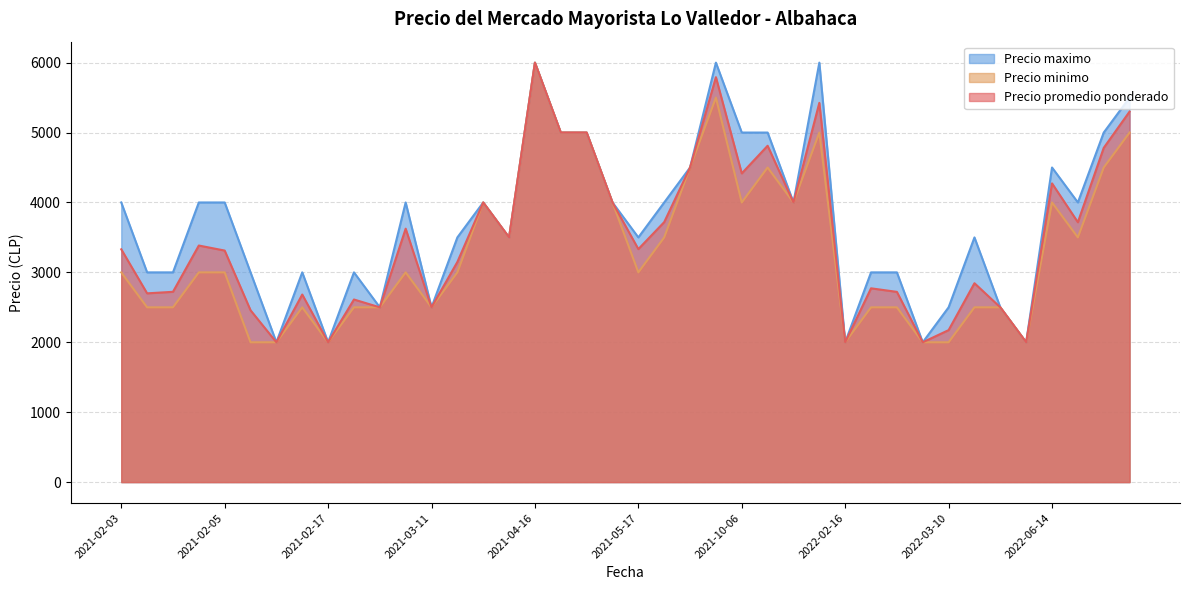

At which label is Precio maximo closest to 4000?

2021-06-24